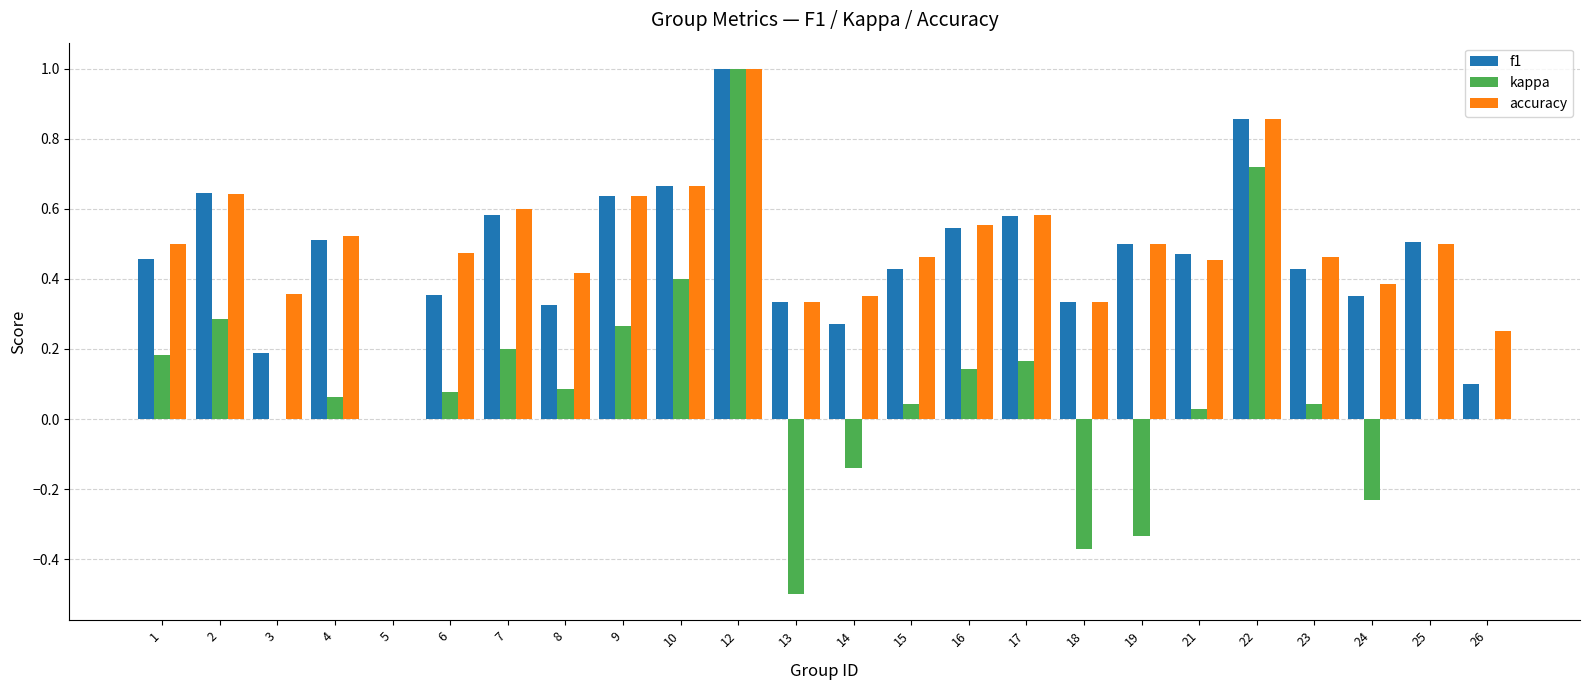

True or false: kappa has a value of 0.1 at 9.

False